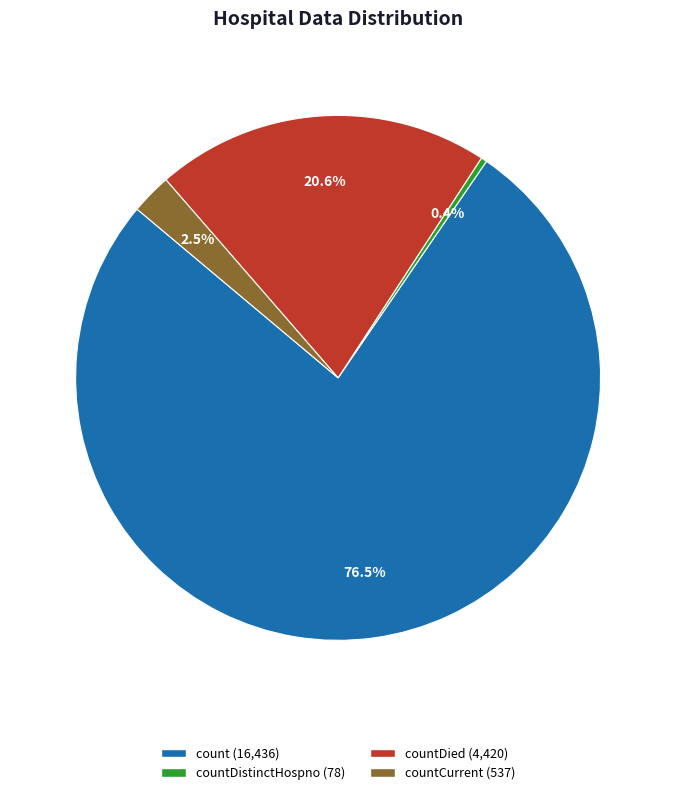

Is there a majority slice in this chart?

Yes